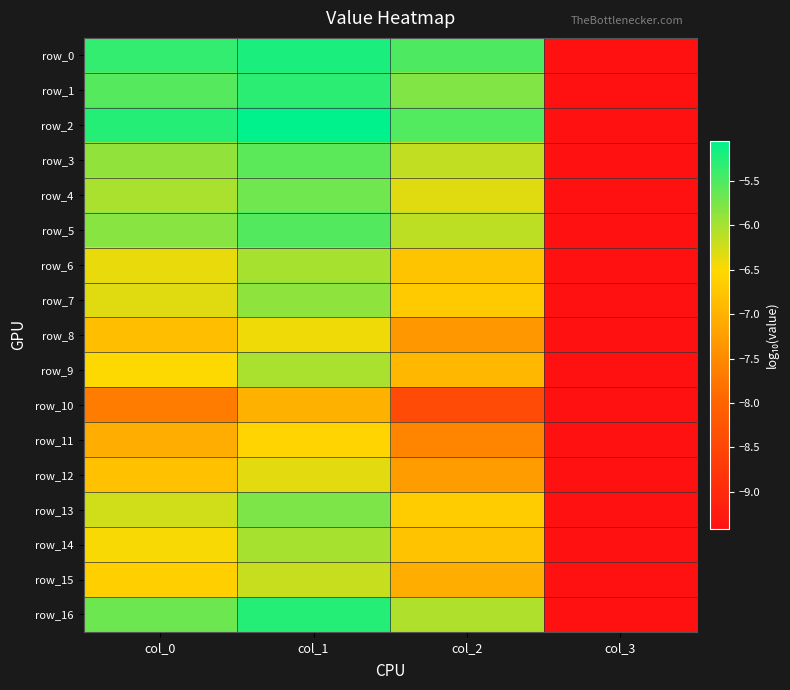

Where is row_7 nearest to the value -7?

col_2